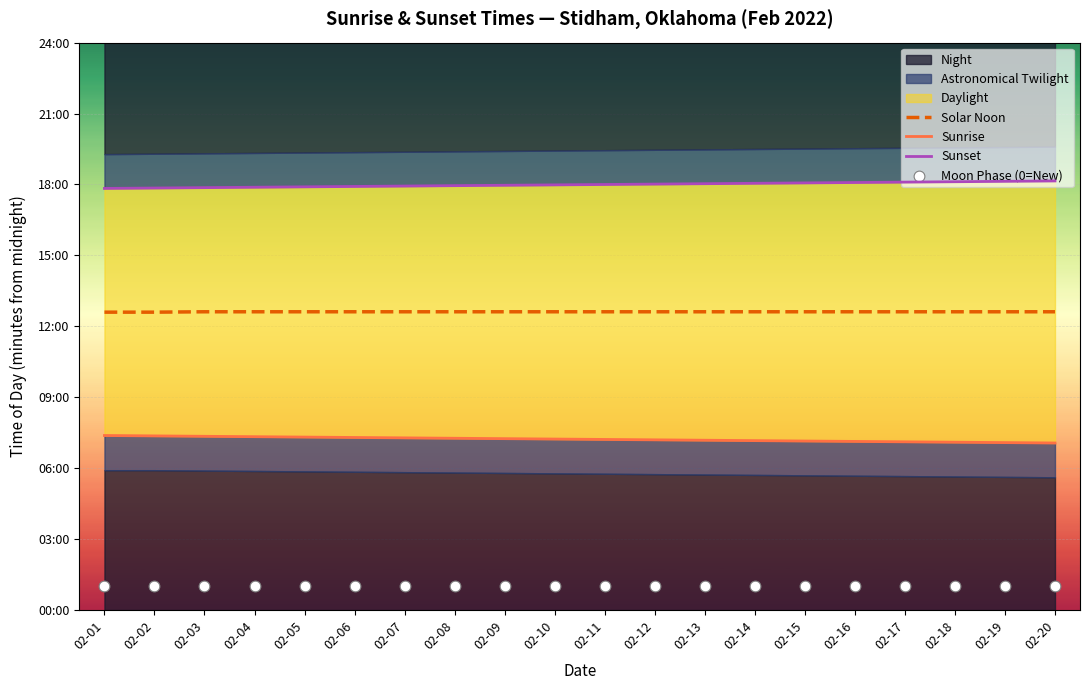

At how many categories does at least one series exceed 376?

20